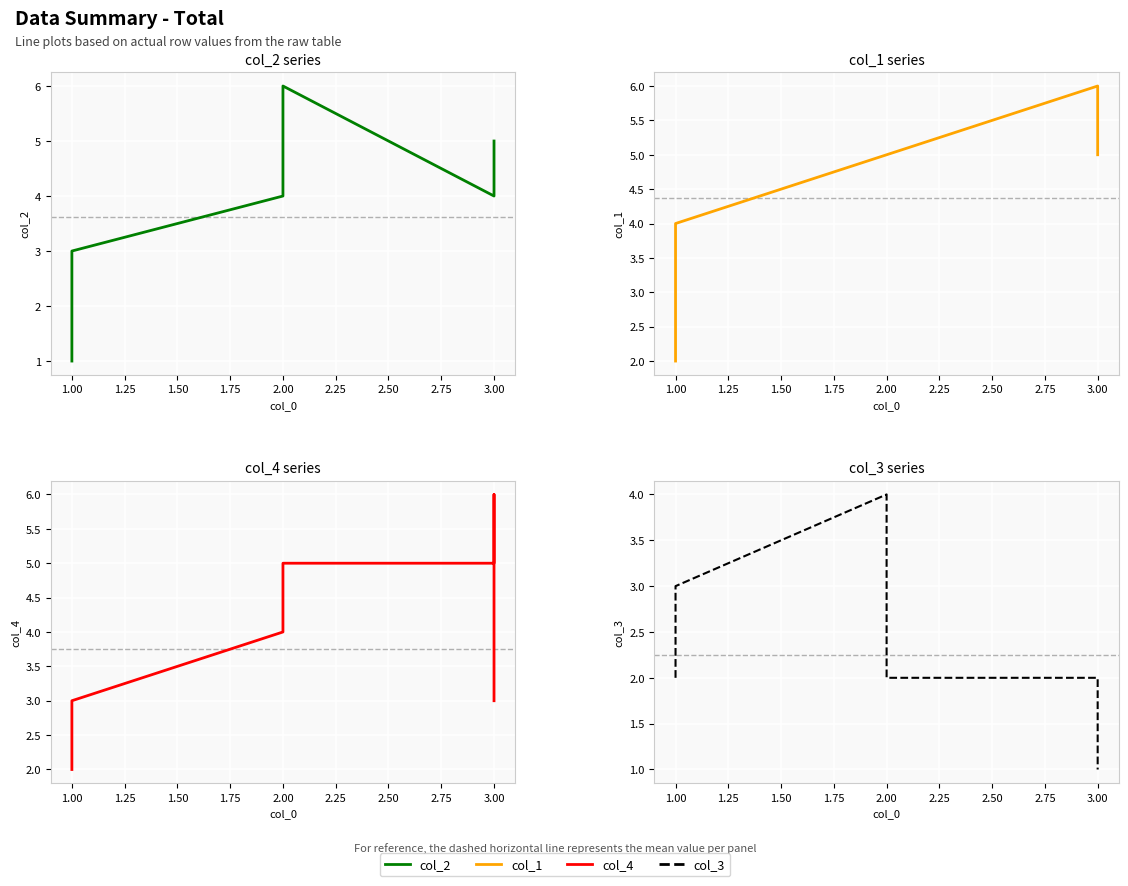

What value does the col_2 series have at 3.00?

5